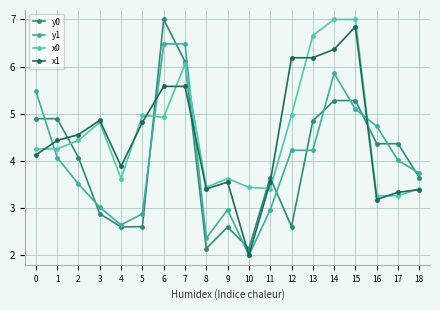

What is the sum of all x0 values?

86.8